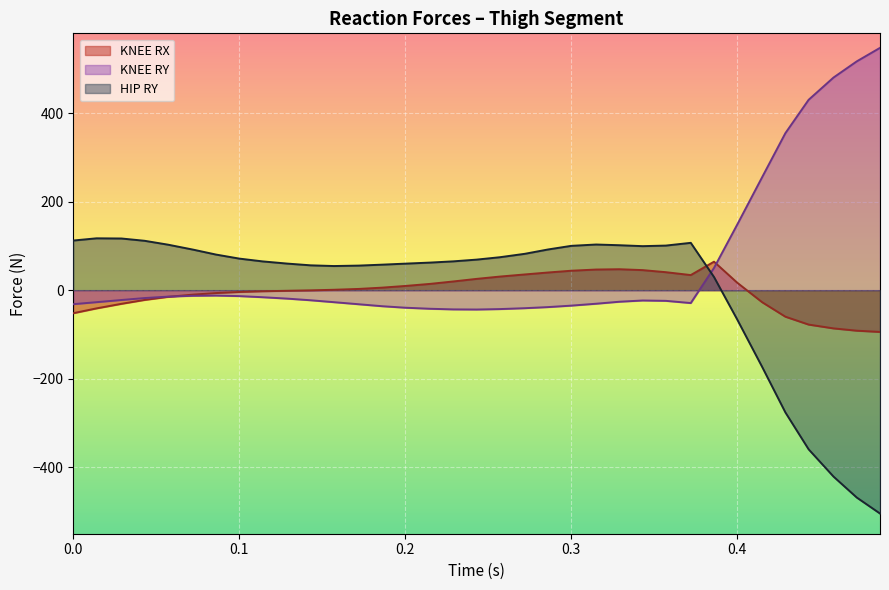

At which label does KNEE RX reach its minimum?

0.486